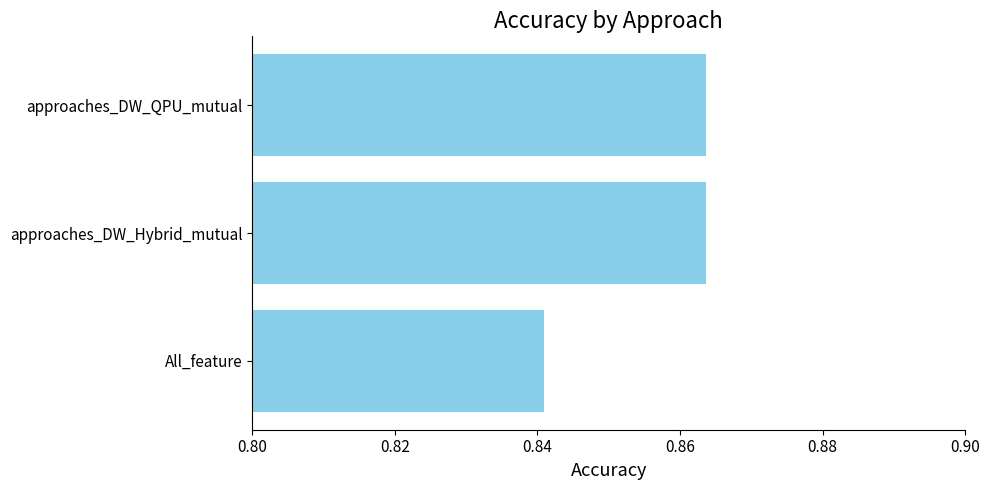

At which label is the value closest to 0?

All_feature